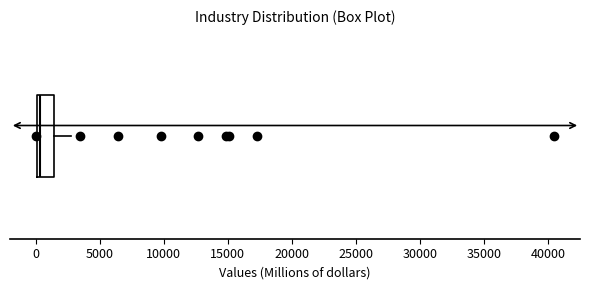

Transcribe this box plot: give where the median line is, the range the box spans, and where the two whiskers end, as read against the x-axis. The values are not printed on the chart, so give them approximately, as read against the axis.

median 500, box 0 to 1500, whiskers 0 to 3000